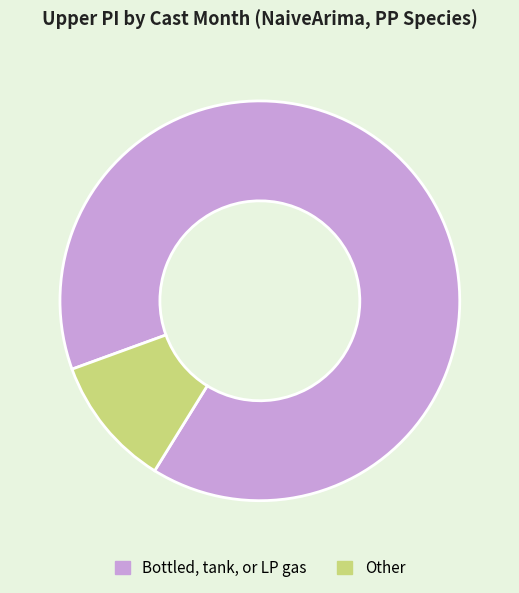

True or false: Bottled, tank, or LP gas accounts for 95% of the total.

False